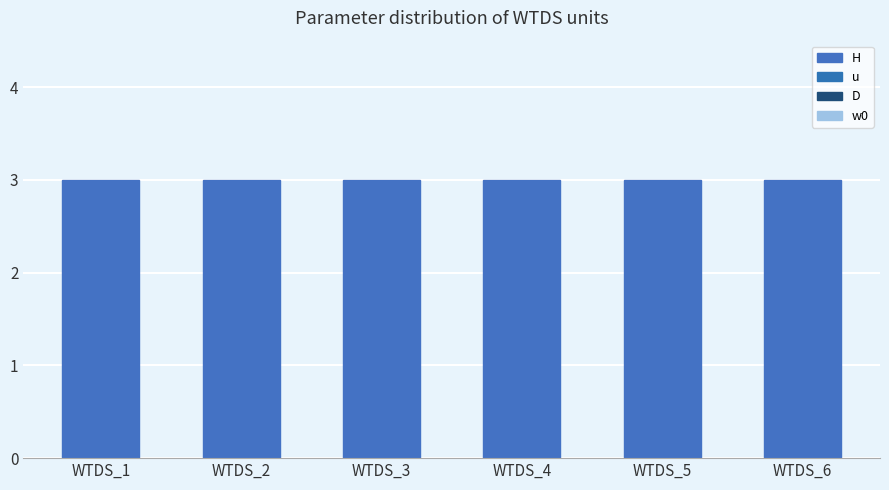

Reading right to left, list all the values displayed in this chart.

H: 3	3	3	3	3	3
u: 1	1	1	1	1	1
D: 1	1	1	1	1	1
w0: 1	1	1	1	1	1